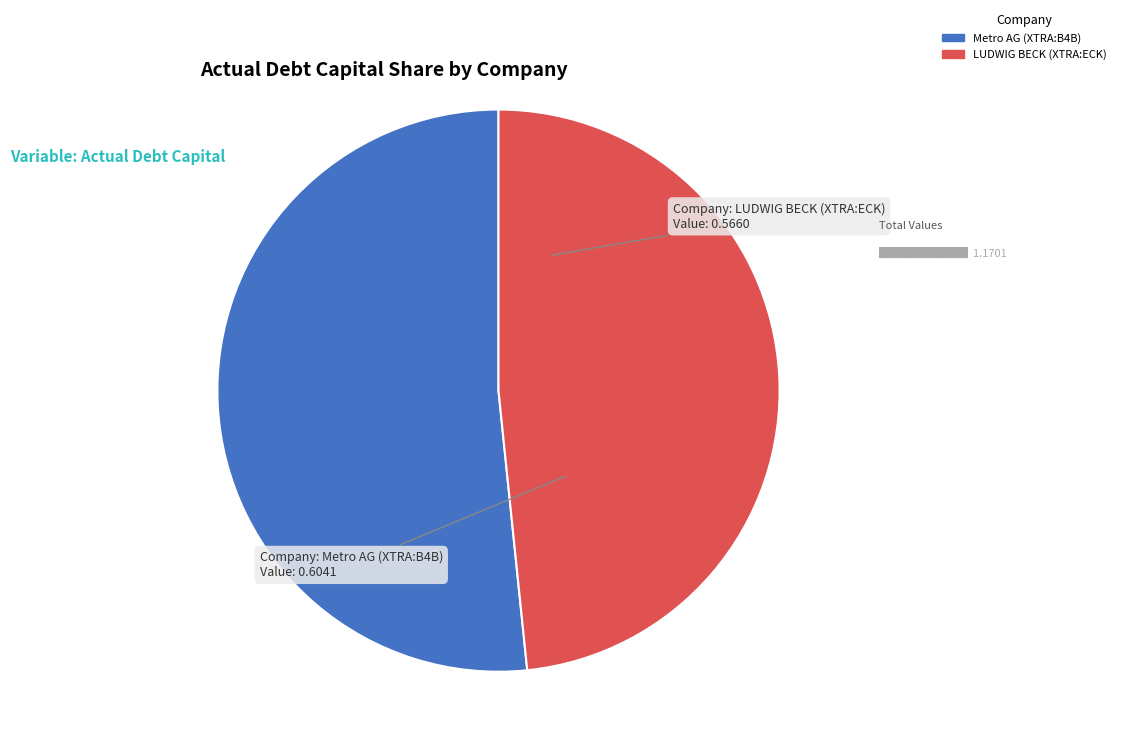

Is there any slice that represents more than half of the pie?

Yes